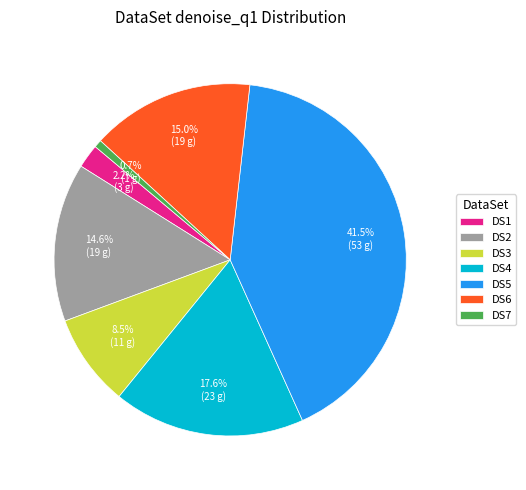

Which category has the biggest portion of the pie?

DS5